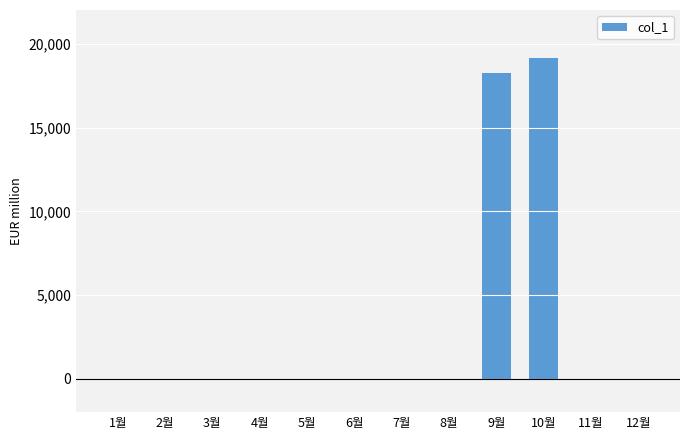

What is the sum of all values?

37420